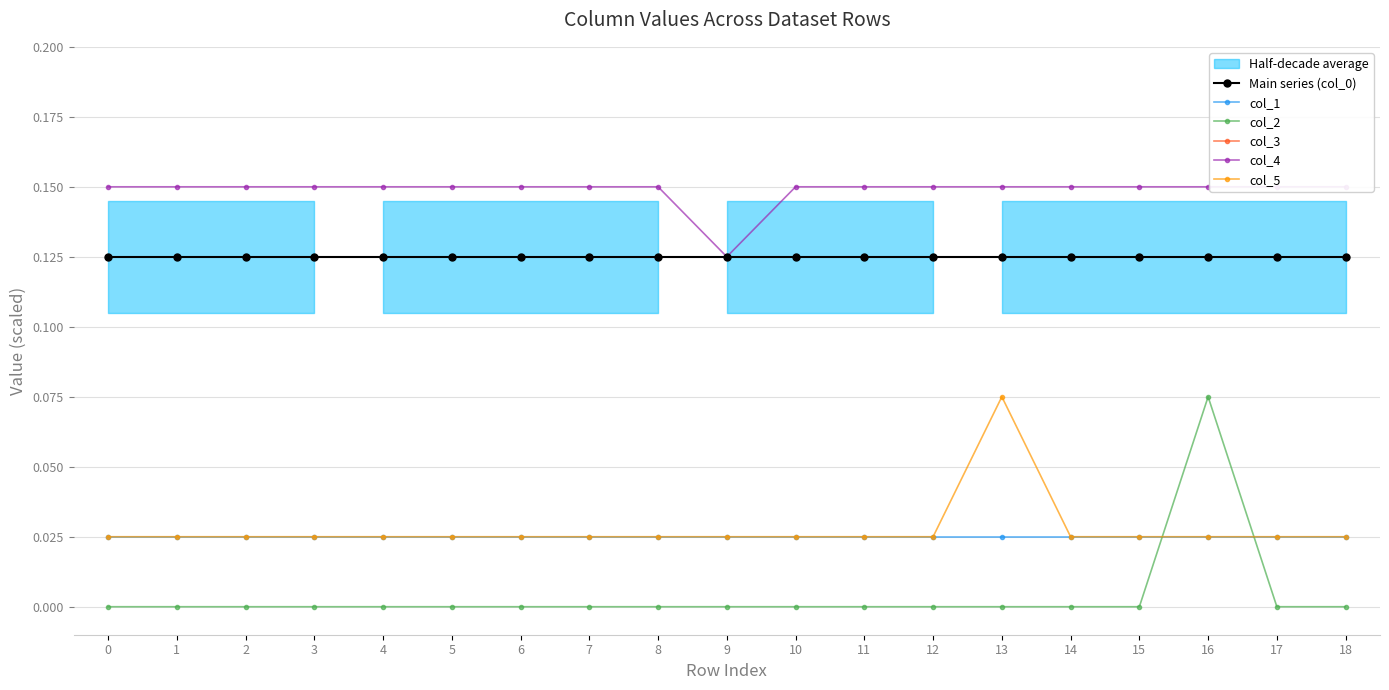

True or false: col_5 has a value of 0.0 at 7.

False